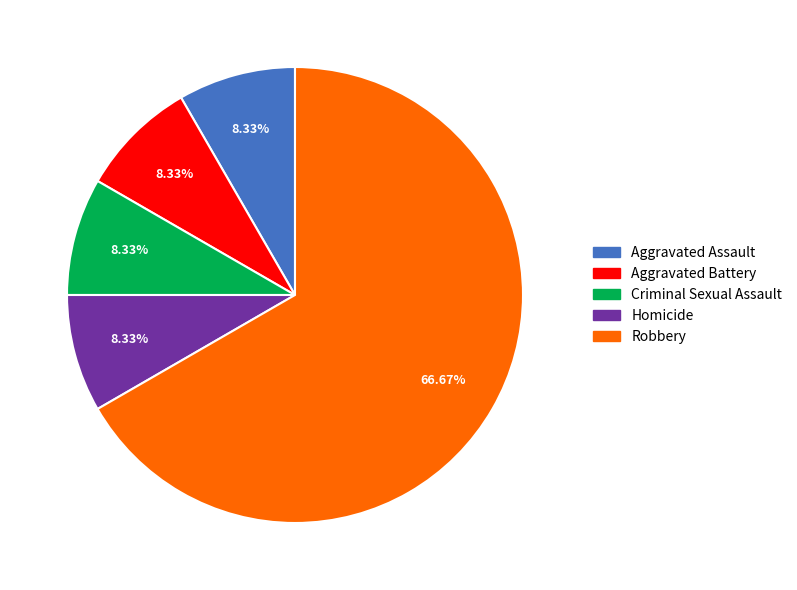

Which slice represents more than half of the pie?

Robbery